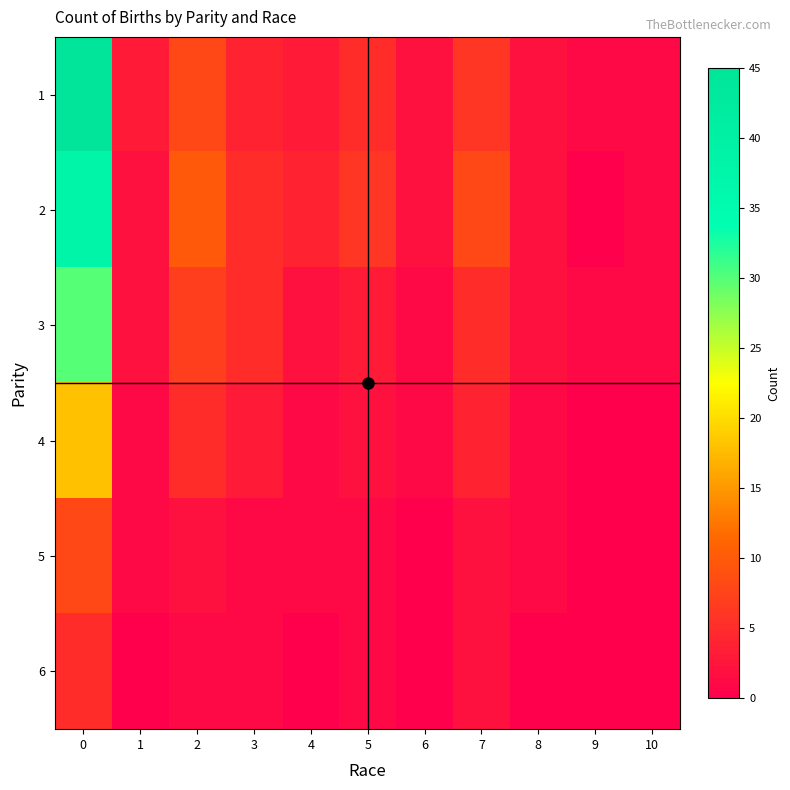

Which has a higher value, 3 or 6?

3